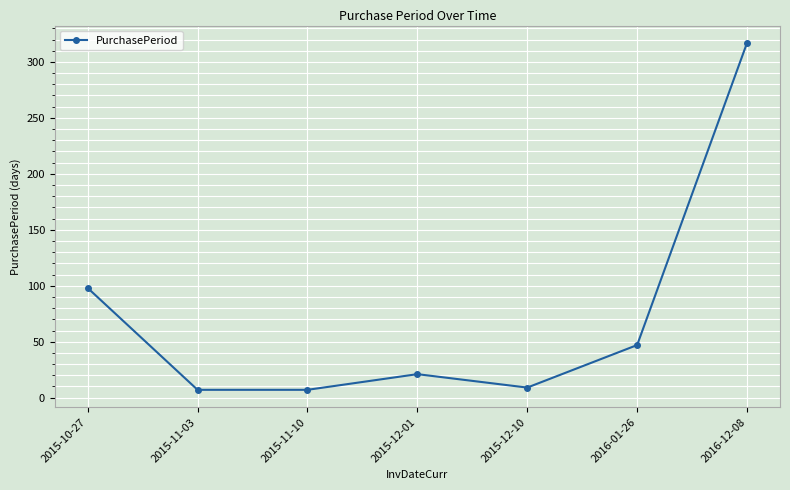

Where does the data first go above 21?

2015-10-27